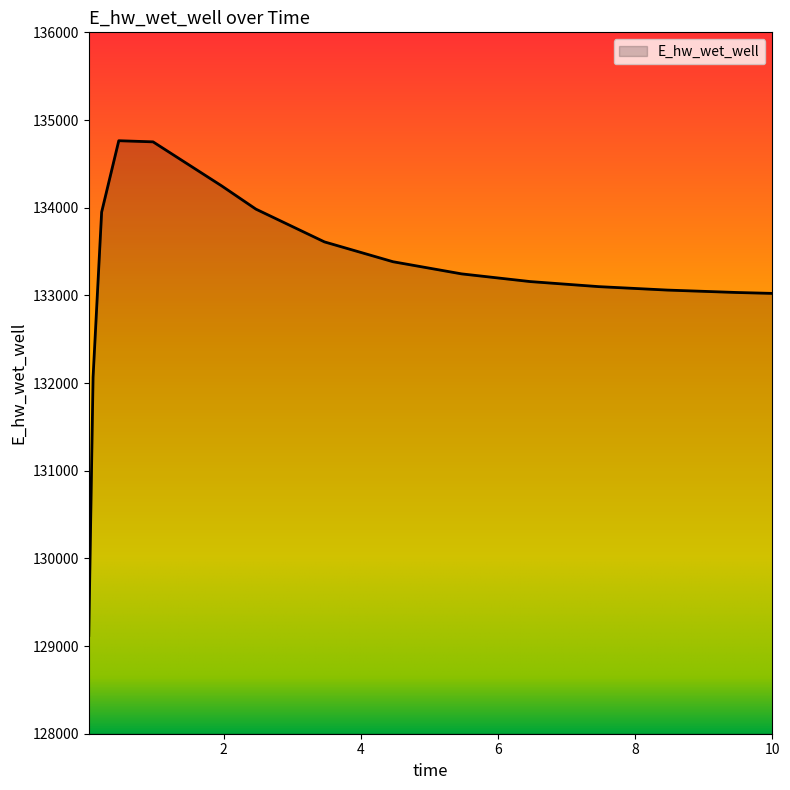

What is the greatest value displayed?

134763.8